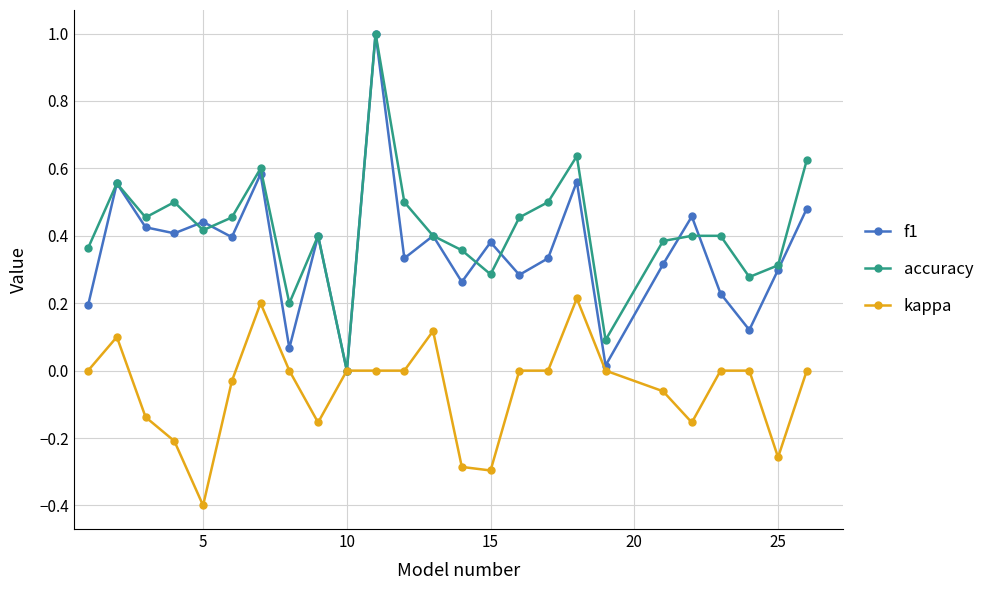

True or false: accuracy has more than 2 points higher than both neighbors.

True